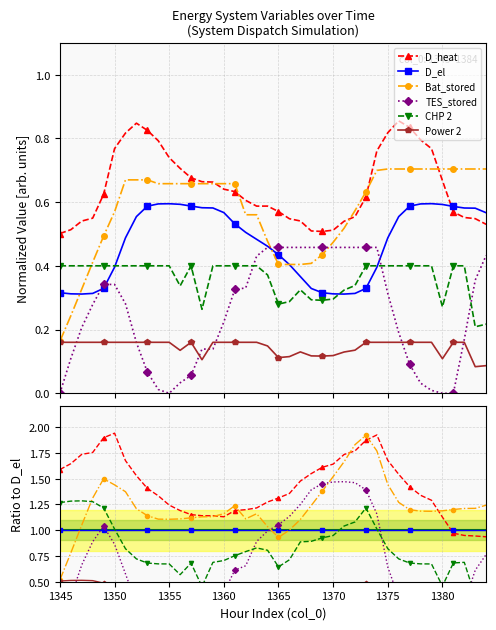

Is it true that D_heat equals 1.8 at 12?

False